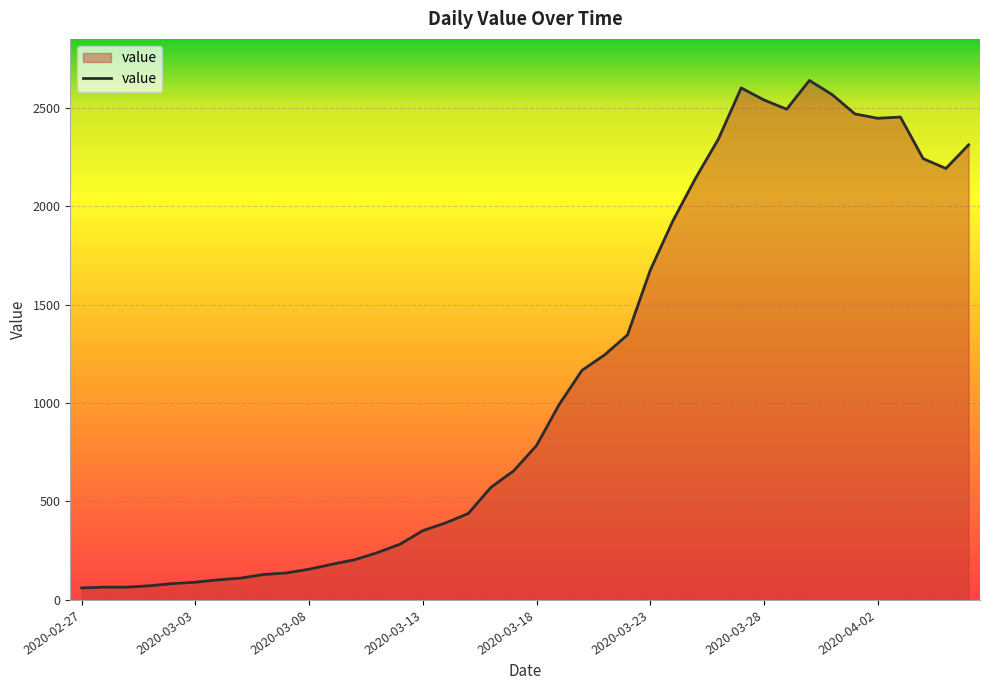

What is the smallest value displayed?

61